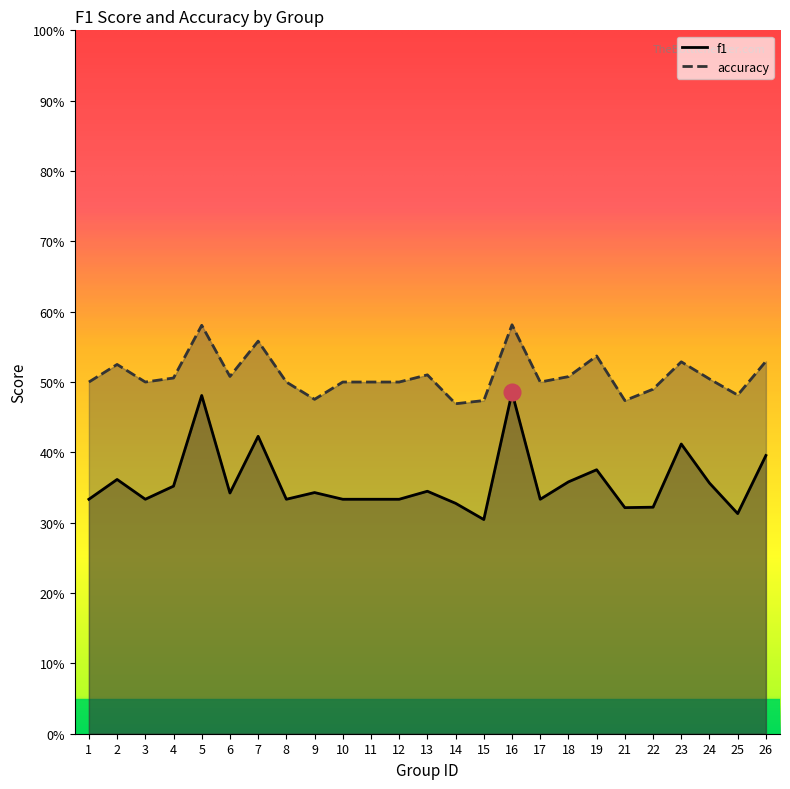

The value of accuracy at 4 is 0.5. True or false?

True